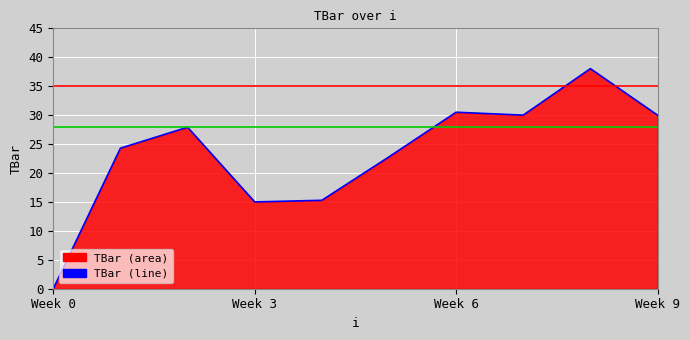

How many lines are shown in the chart?

1